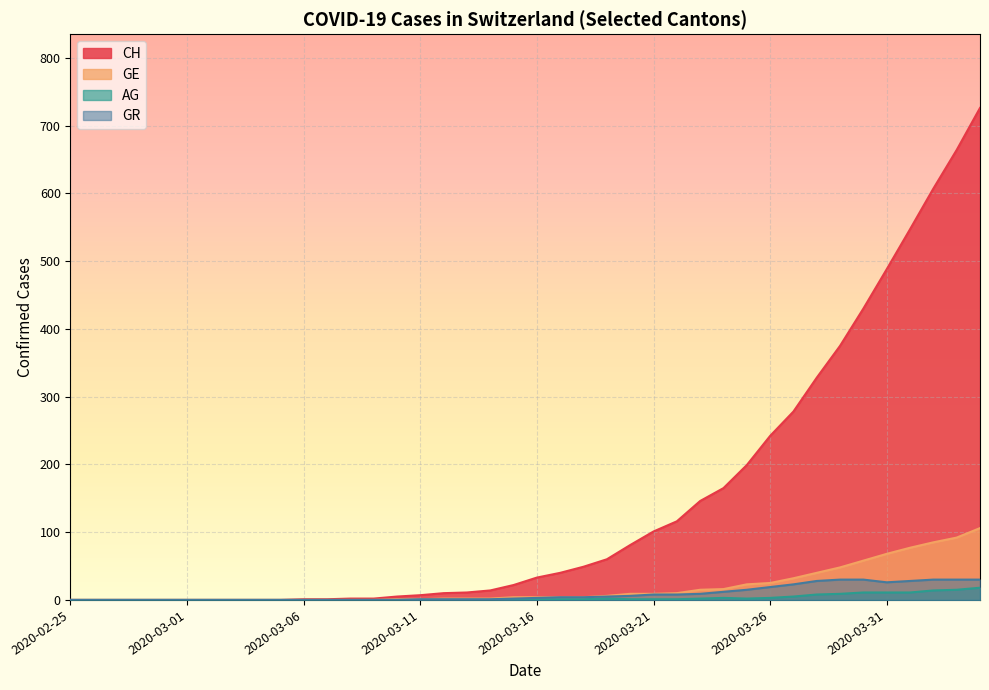

Reading left to right, transcribe all the data shown in this chart.

CH: 2020-02-25=0	2020-02-26=0	2020-02-27=0	2020-02-28=0	2020-02-29=0	2020-03-01=0	2020-03-02=0	2020-03-03=0	2020-03-04=0	2020-03-05=0	2020-03-06=1	2020-03-07=1	2020-03-08=2	2020-03-09=2	2020-03-10=5	2020-03-11=7	2020-03-12=10	2020-03-13=11	2020-03-14=14	2020-03-15=22	2020-03-16=33	2020-03-17=40	2020-03-18=49	2020-03-19=60	2020-03-20=81	2020-03-21=101	2020-03-22=116	2020-03-23=146	2020-03-24=165	2020-03-25=199	2020-03-26=242	2020-03-27=278	2020-03-28=328	2020-03-29=375	2020-03-30=430	2020-03-31=488	2020-04-01=547	2020-04-02=607	2020-04-03=664	2020-04-04=726
GE: 2020-02-25=0	2020-02-26=0	2020-02-27=0	2020-02-28=0	2020-02-29=0	2020-03-01=0	2020-03-02=0	2020-03-03=0	2020-03-04=0	2020-03-05=0	2020-03-06=0	2020-03-07=0	2020-03-08=0	2020-03-09=0	2020-03-10=1	2020-03-11=1	2020-03-12=2	2020-03-13=2	2020-03-14=2	2020-03-15=4	2020-03-16=4	2020-03-17=4	2020-03-18=4	2020-03-19=6	2020-03-20=9	2020-03-21=9	2020-03-22=10	2020-03-23=15	2020-03-24=16	2020-03-25=23	2020-03-26=25	2020-03-27=32	2020-03-28=40	2020-03-29=48	2020-03-30=58	2020-03-31=68	2020-04-01=77	2020-04-02=85	2020-04-03=92	2020-04-04=106
AG: 2020-02-25=0	2020-02-26=0	2020-02-27=0	2020-02-28=0	2020-02-29=0	2020-03-01=0	2020-03-02=0	2020-03-03=0	2020-03-04=0	2020-03-05=0	2020-03-06=0	2020-03-07=0	2020-03-08=0	2020-03-09=0	2020-03-10=0	2020-03-11=0	2020-03-12=0	2020-03-13=0	2020-03-14=0	2020-03-15=1	2020-03-16=1	2020-03-17=1	2020-03-18=1	2020-03-19=2	2020-03-20=1	2020-03-21=1	2020-03-22=1	2020-03-23=2	2020-03-24=3	2020-03-25=2	2020-03-26=3	2020-03-27=5	2020-03-28=8	2020-03-29=9	2020-03-30=11	2020-03-31=11	2020-04-01=11	2020-04-02=14	2020-04-03=15	2020-04-04=18
GR: 2020-02-25=0	2020-02-26=0	2020-02-27=0	2020-02-28=0	2020-02-29=0	2020-03-01=0	2020-03-02=0	2020-03-03=0	2020-03-04=0	2020-03-05=0	2020-03-06=0	2020-03-07=0	2020-03-08=0	2020-03-09=0	2020-03-10=0	2020-03-11=1	2020-03-12=1	2020-03-13=1	2020-03-14=1	2020-03-15=2	2020-03-16=3	2020-03-17=4	2020-03-18=4	2020-03-19=5	2020-03-20=6	2020-03-21=8	2020-03-22=8	2020-03-23=9	2020-03-24=12	2020-03-25=15	2020-03-26=19	2020-03-27=23	2020-03-28=28	2020-03-29=30	2020-03-30=30	2020-03-31=26	2020-04-01=28	2020-04-02=30	2020-04-03=30	2020-04-04=30